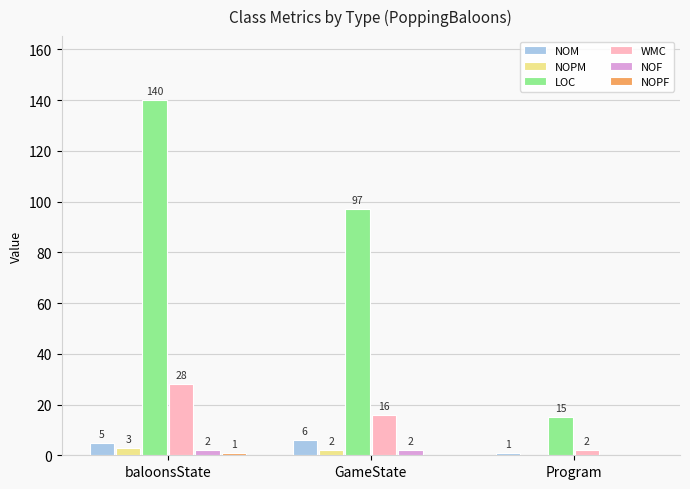

Between baloonsState and GameState, which series saw the biggest shift?

LOC